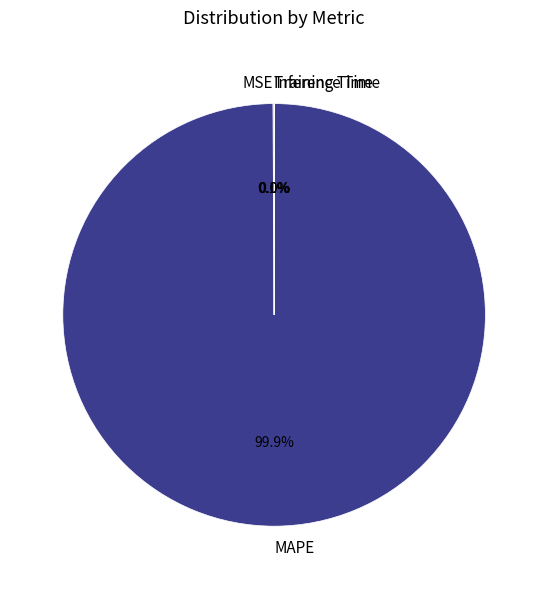

To the nearest percent, what is the average slice percentage?

25%